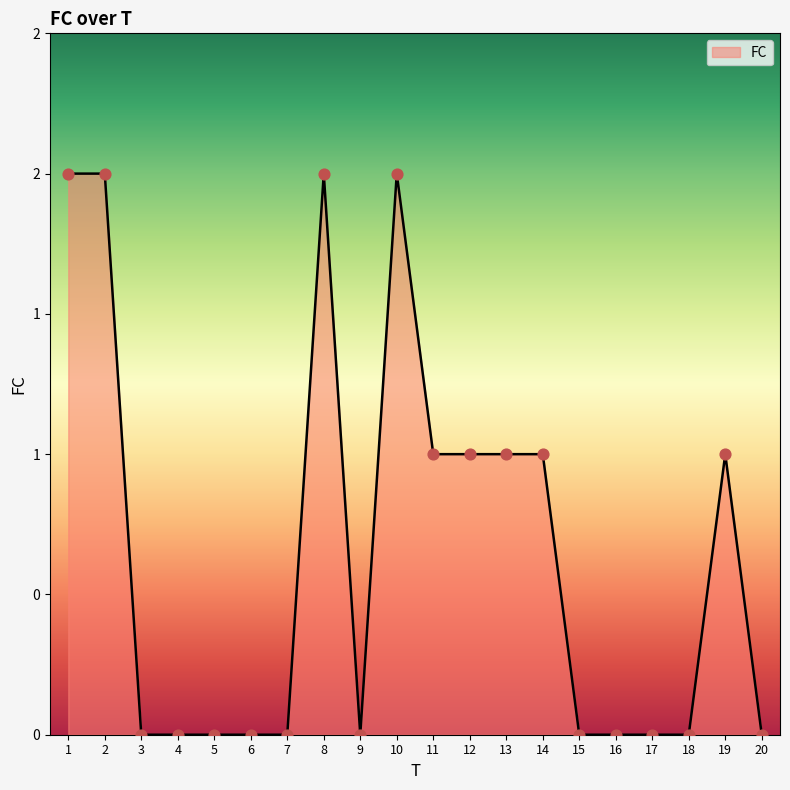

Is this an area chart (filled region under the line)?

Yes